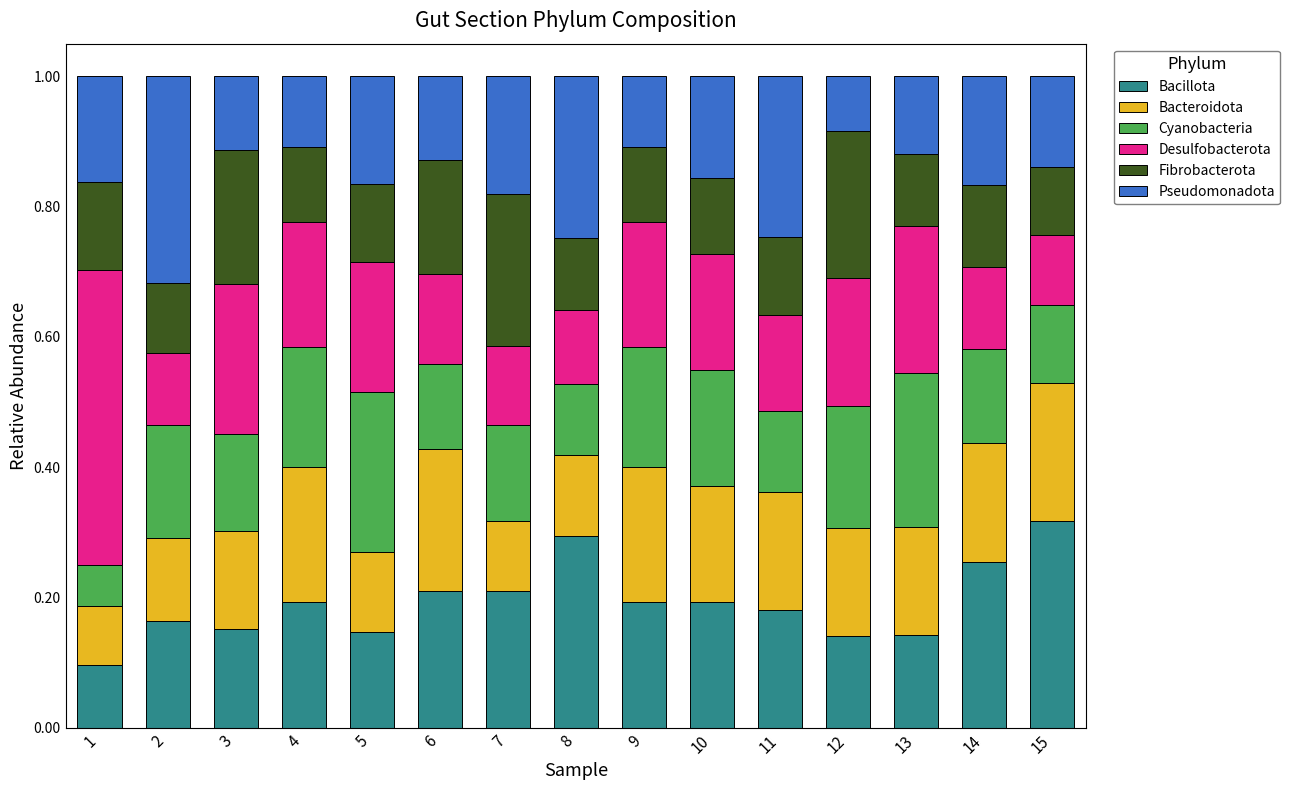

What is the total value across all series at 14?

1.0